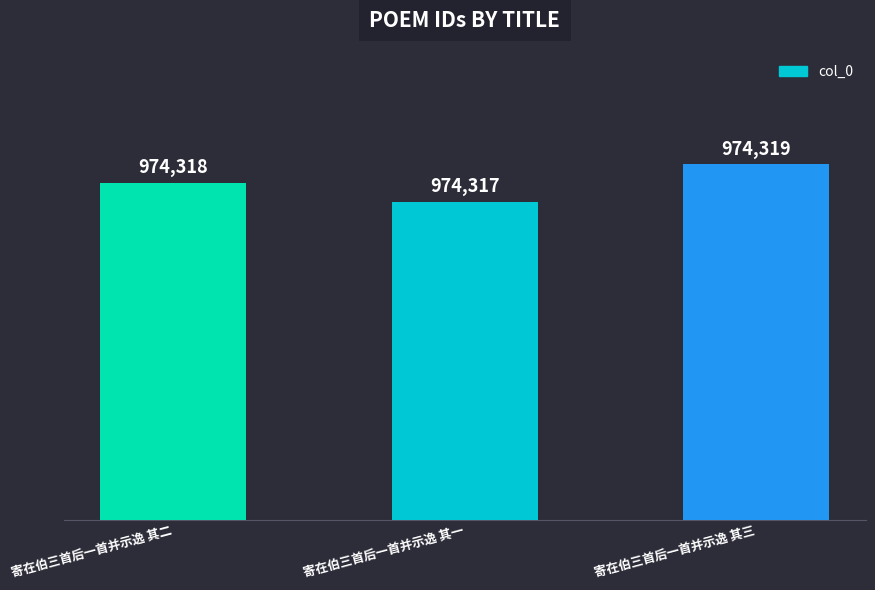

Does the chart contain any negative values?

No